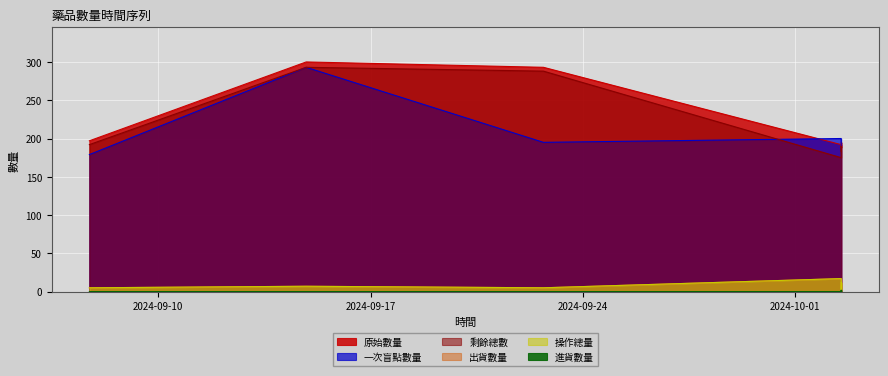

How many values in the 出貨數量 series exceed 7?

4